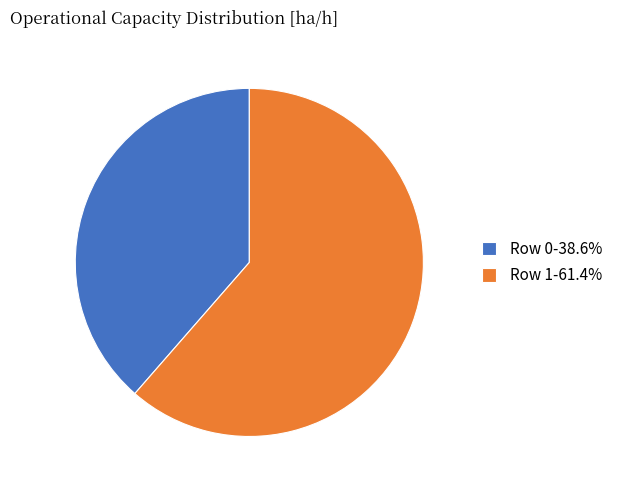

Is Row 0-38.6% the majority of the pie?

No